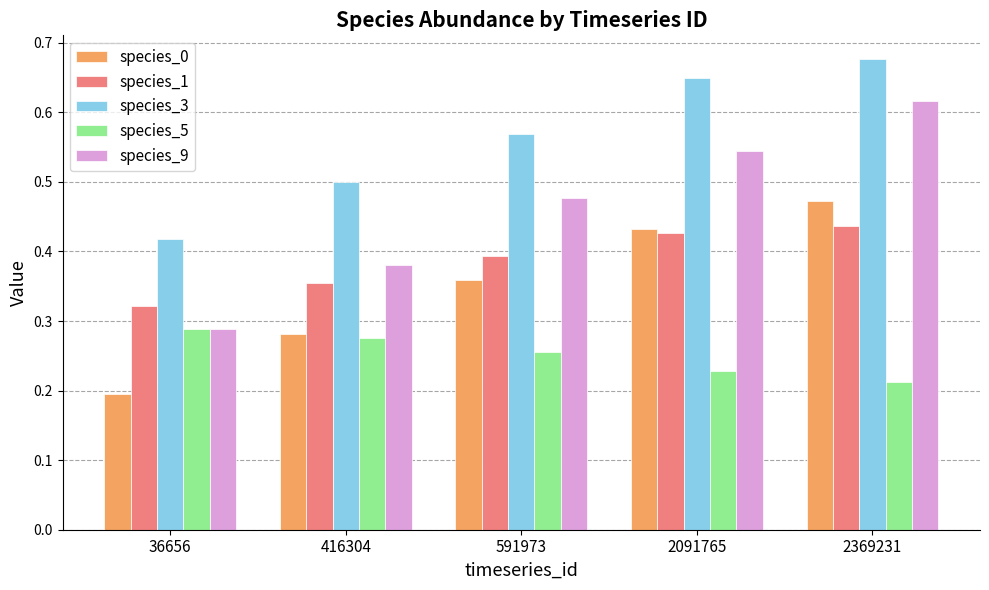

Between 591973 and 2369231, which series saw the biggest shift?

species_9